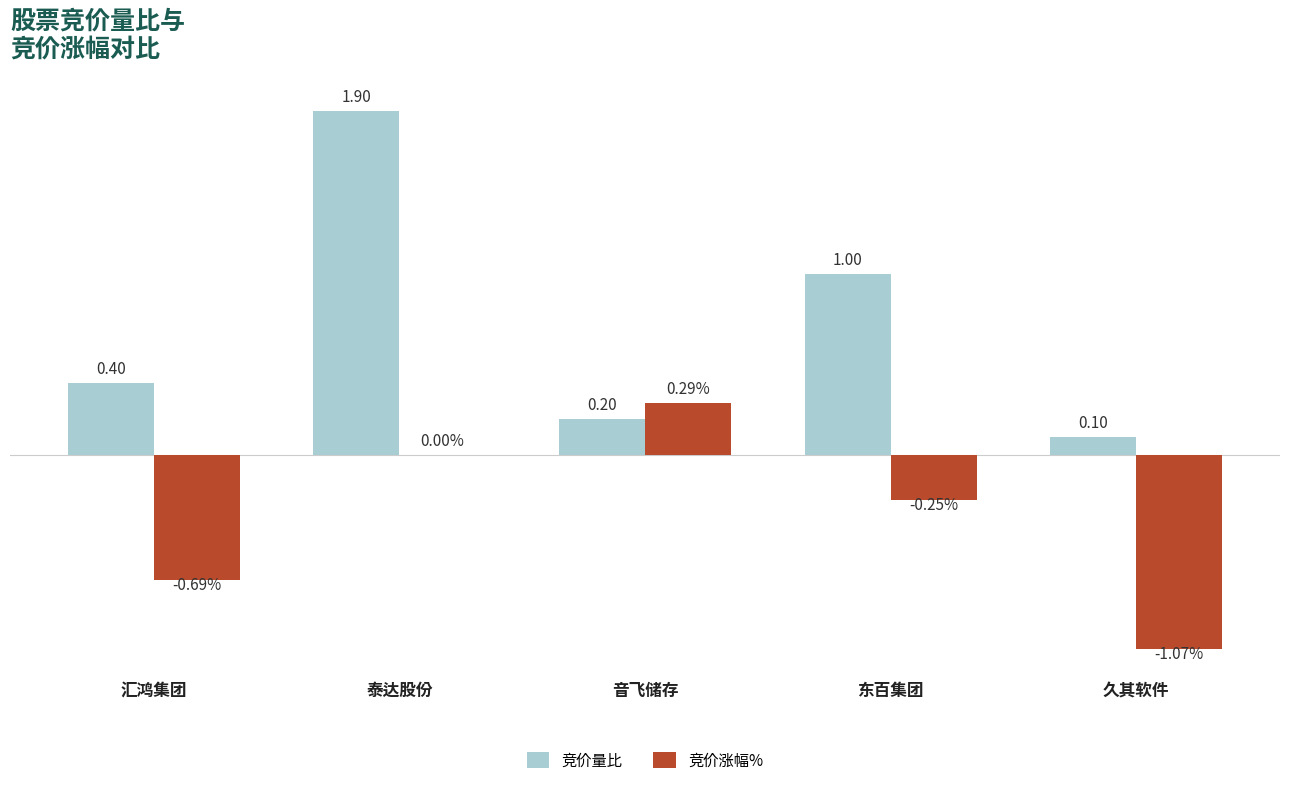

Is the value of 竞价涨幅% at 汇鸿集团 greater than the value of 竞价量比 at 泰达股份?

No